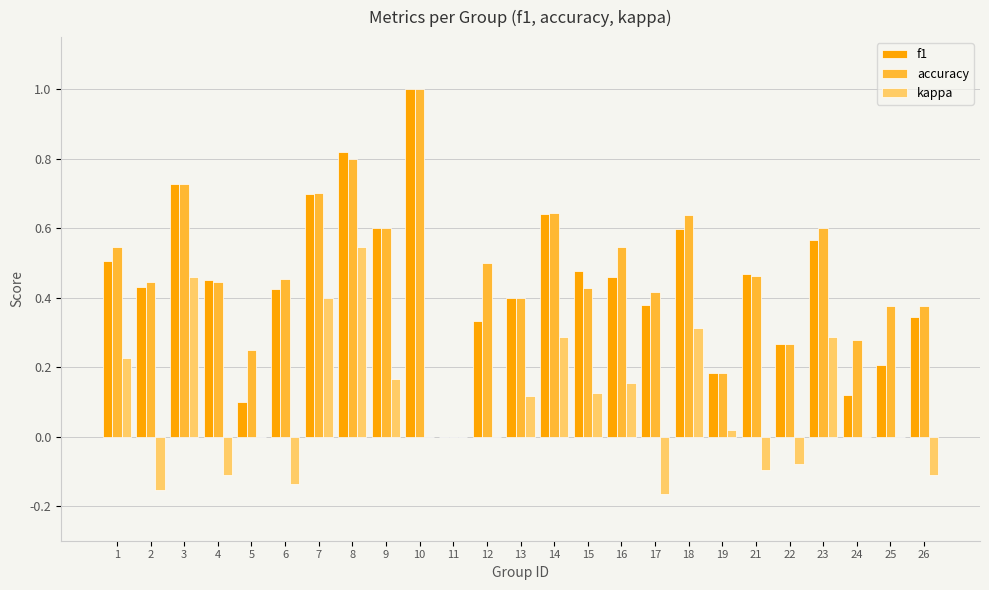

Is the value of accuracy at 9 greater than the value of f1 at 17?

Yes